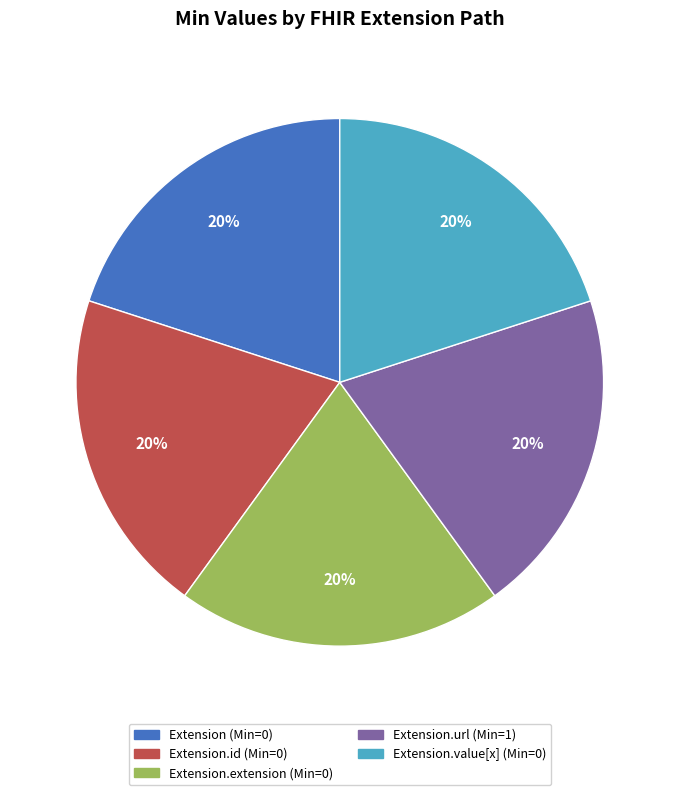

Does any single category account for the majority?

No